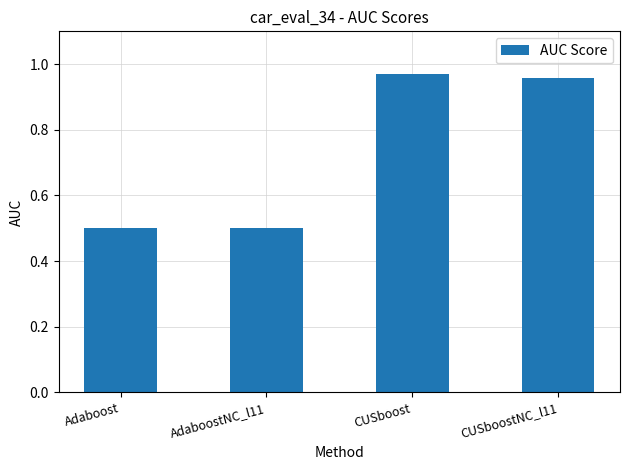

What position from the left is CUSboostNC_l11?

4